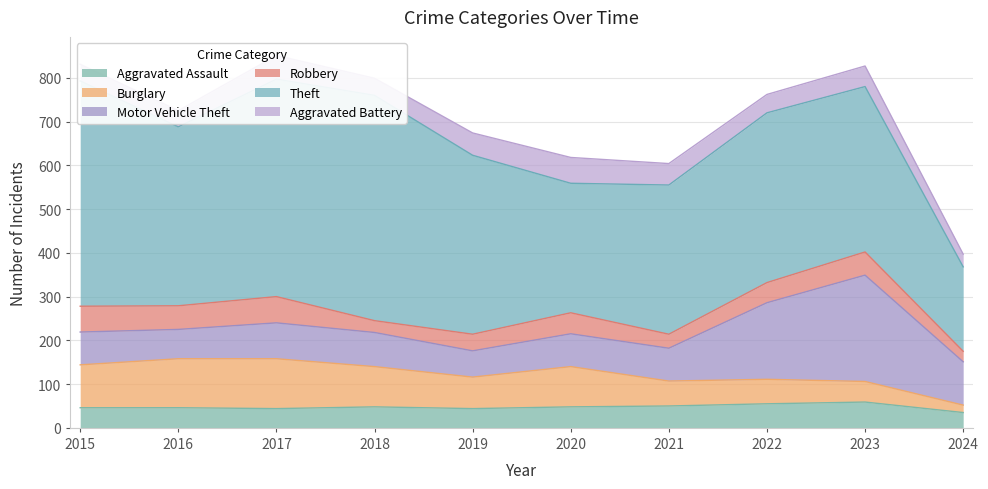

What are all the series names shown in the legend?

Aggravated Assault, Burglary, Motor Vehicle Theft, Robbery, Theft, Aggravated Battery